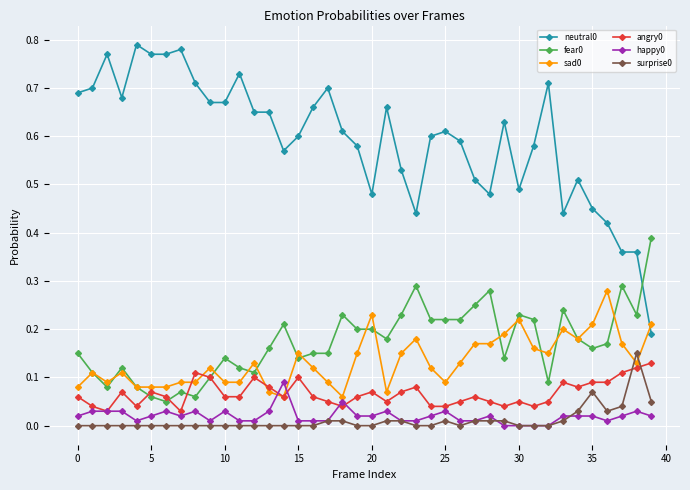

How many distinct data groups are displayed?

6